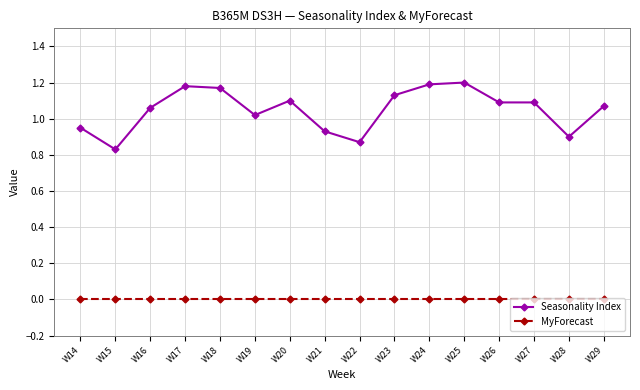

Is the value of Seasonality Index at W27 greater than the value of MyForecast at W26?

Yes